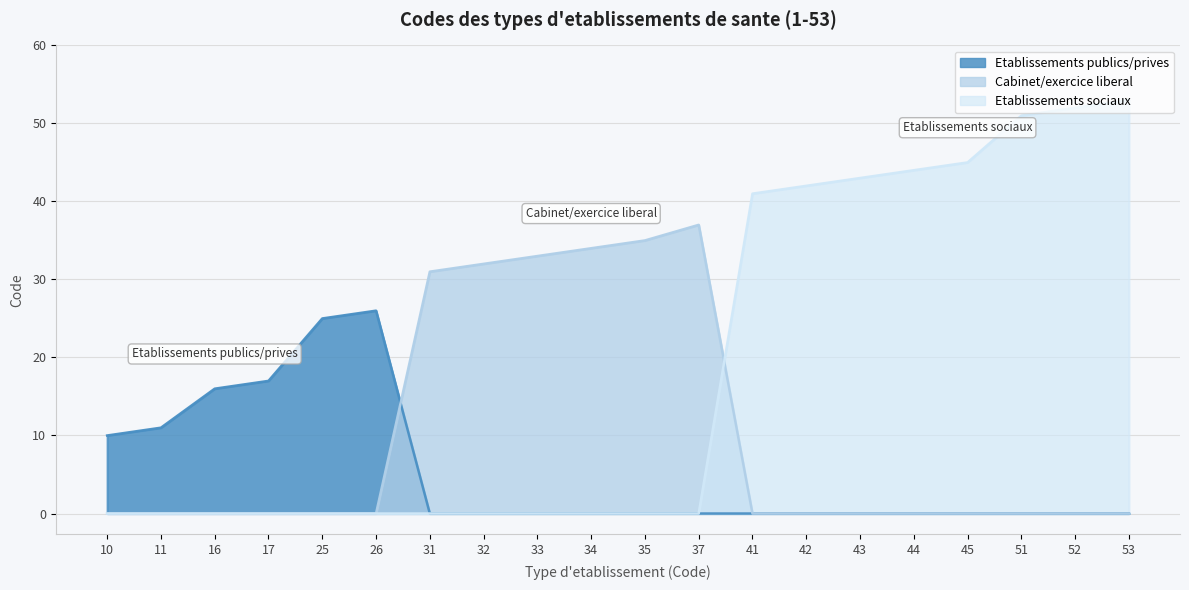

In Code (Group 2: Cabinet/exercice liberal), how many points are higher than both neighbors (excluding endpoints)?

1